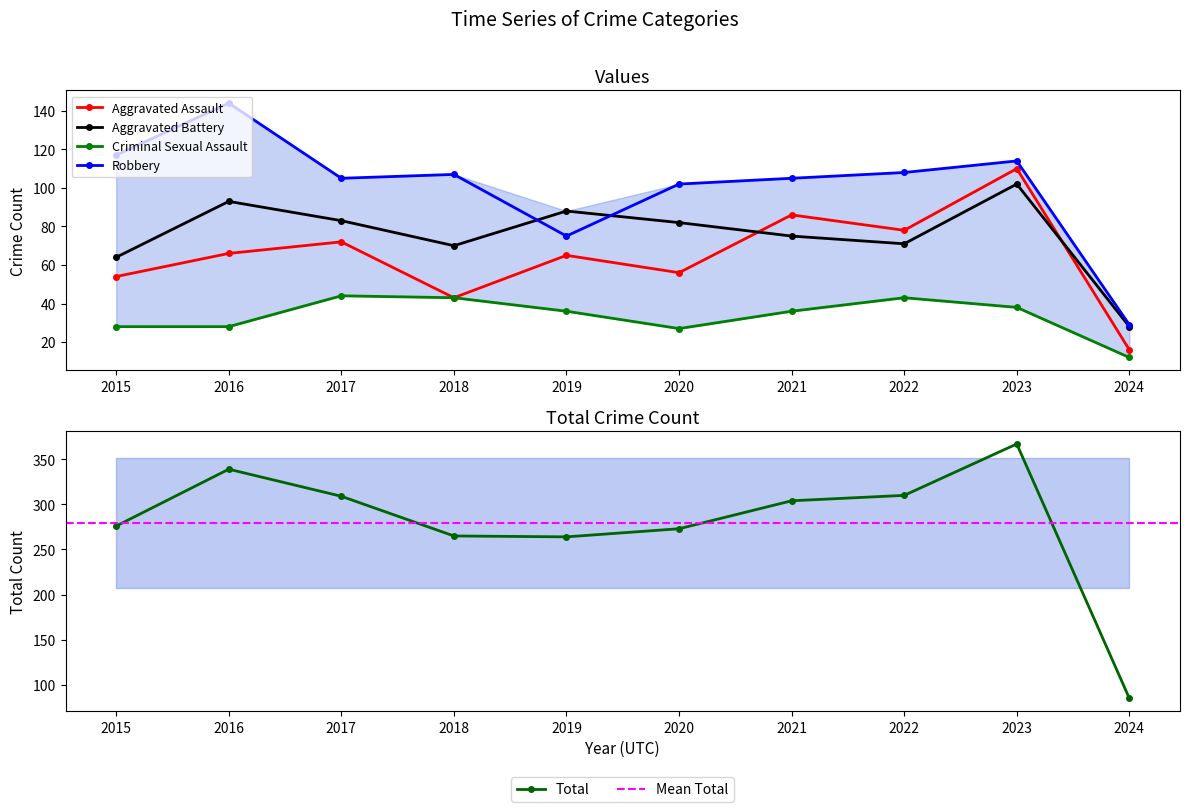

Where is the first local minimum for Robbery?

2017